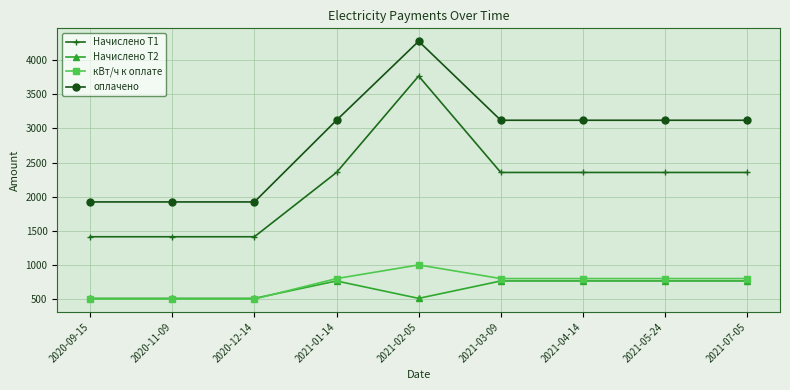

True or false: кВт/ч к оплате and оплачено intersect in this chart.

False